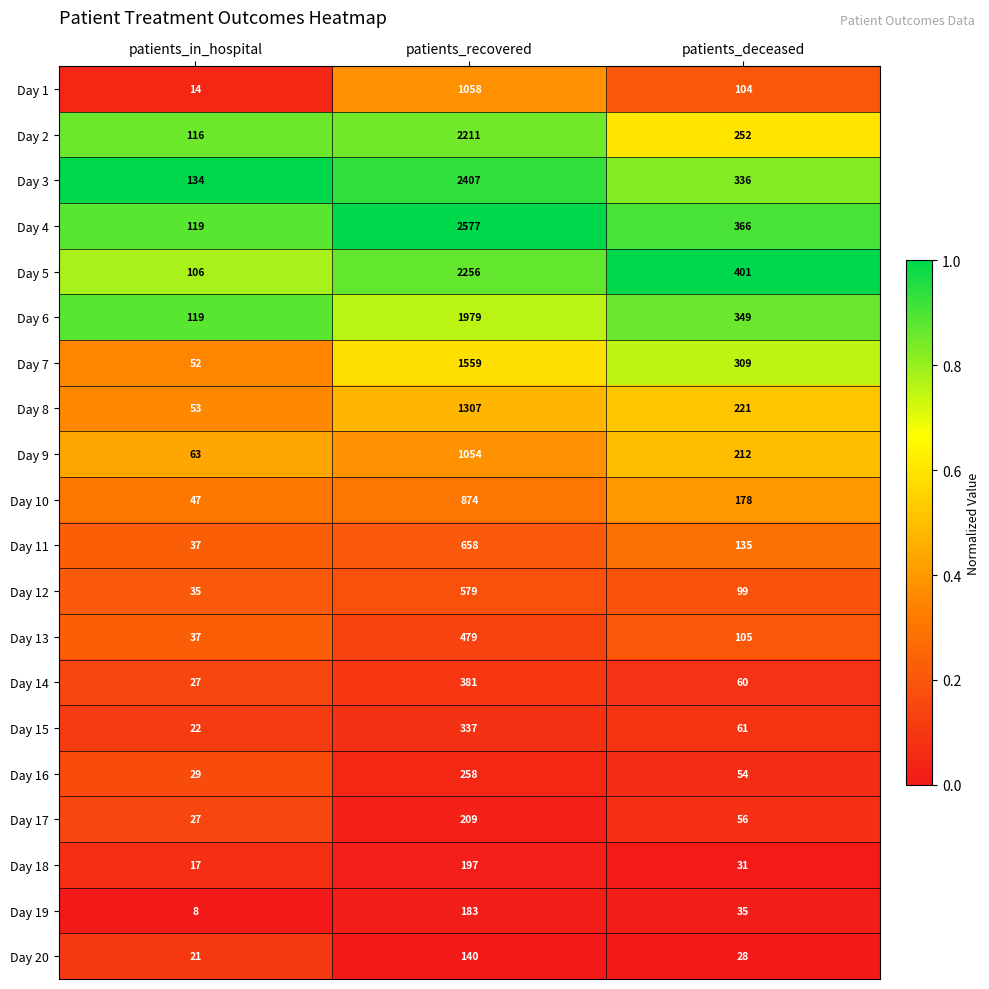

True or false: Day 13 has a value of 105 at patients_deceased.

True